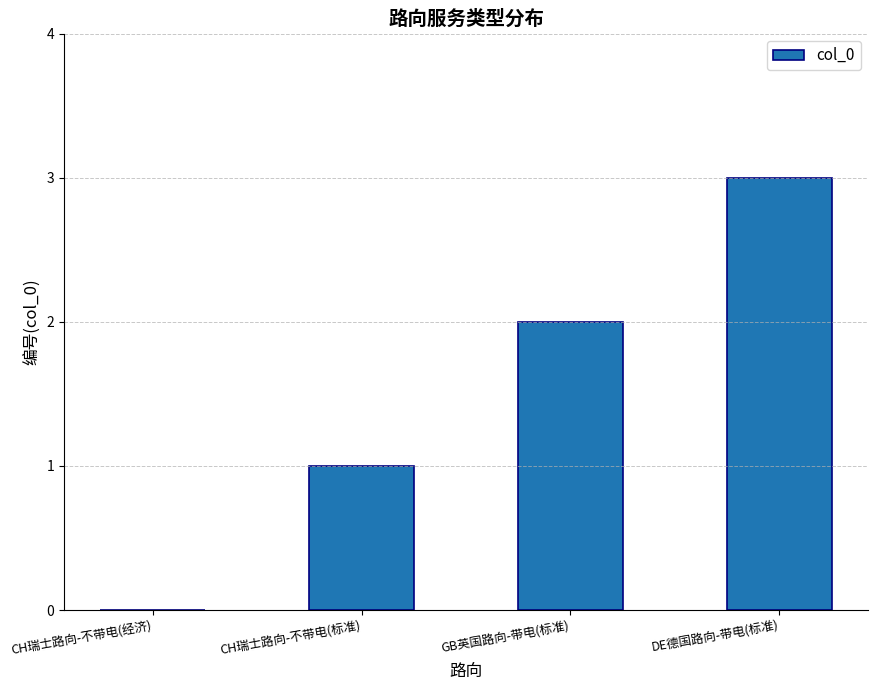

How many series are shown in this chart?

1